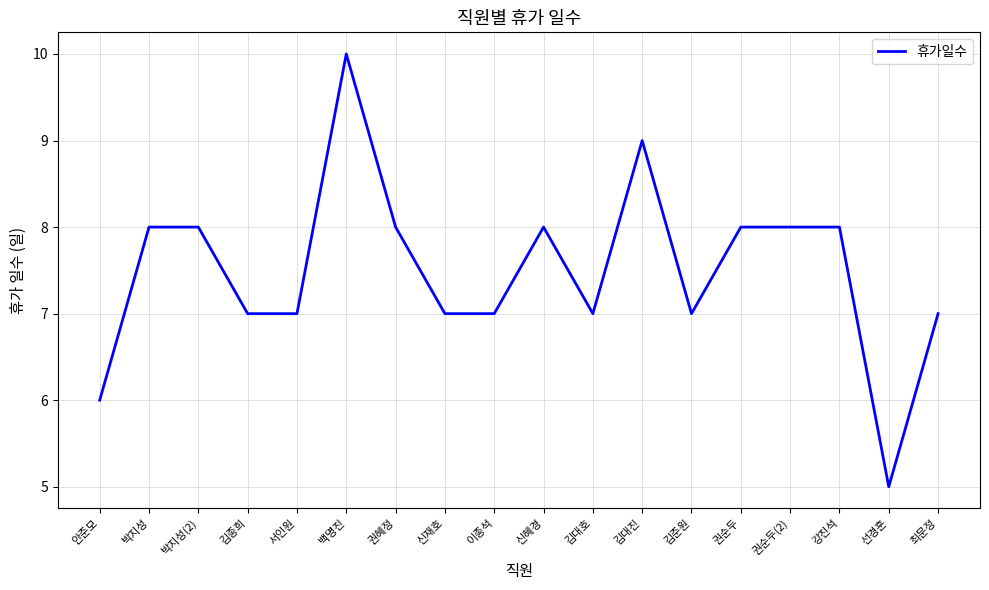

What position from the right is 김준원?

6